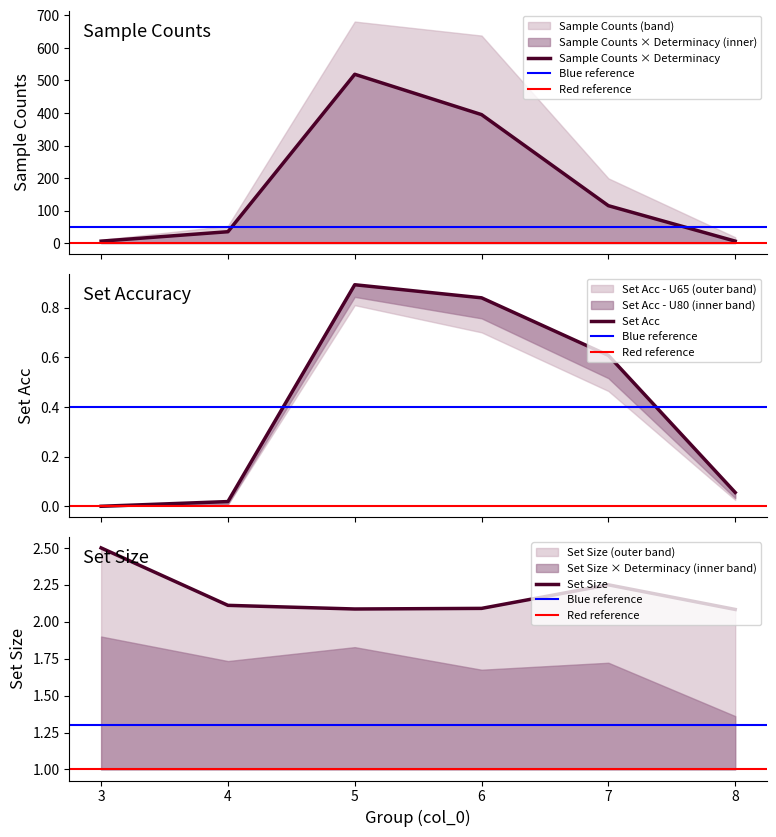

True or false: Set Acc and Sample Counts cross at least once.

False